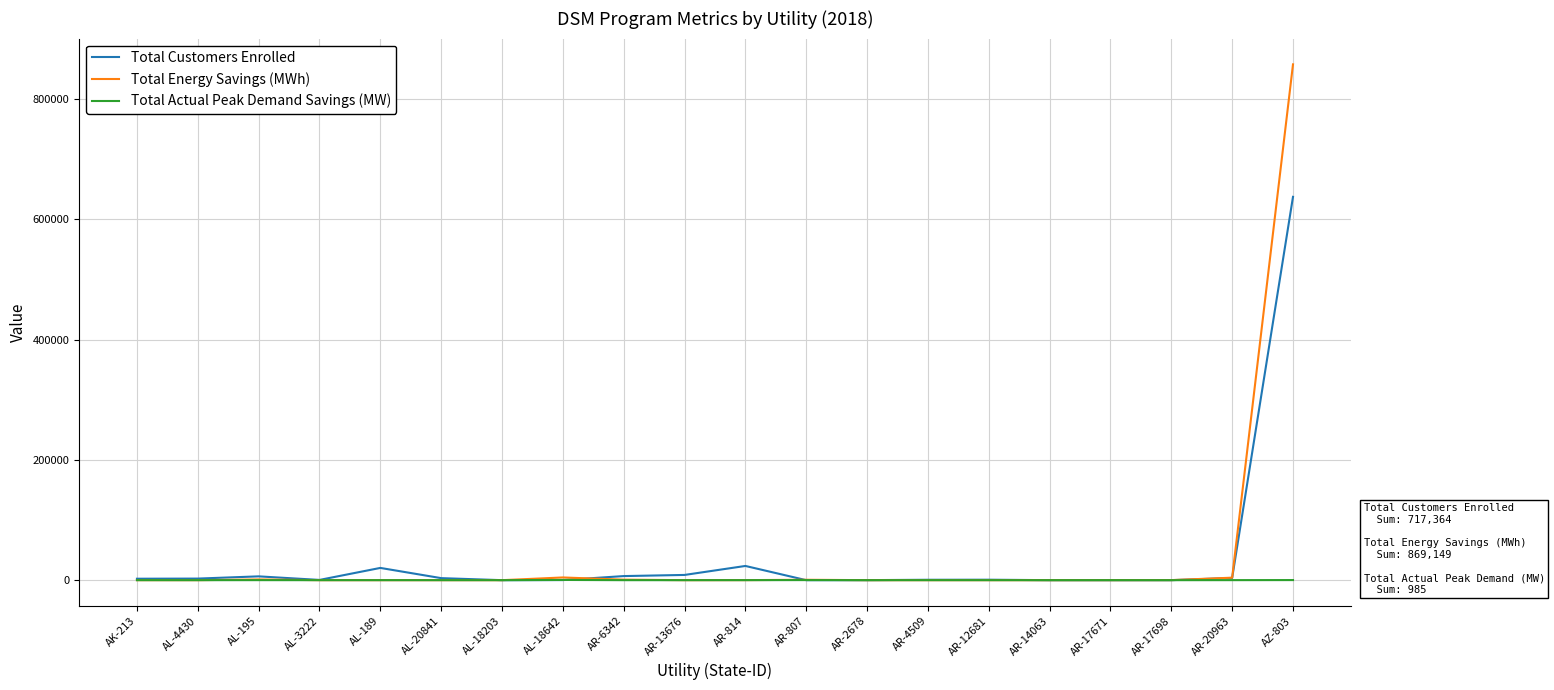

At which category is the sum across all series the highest?

AZ-803